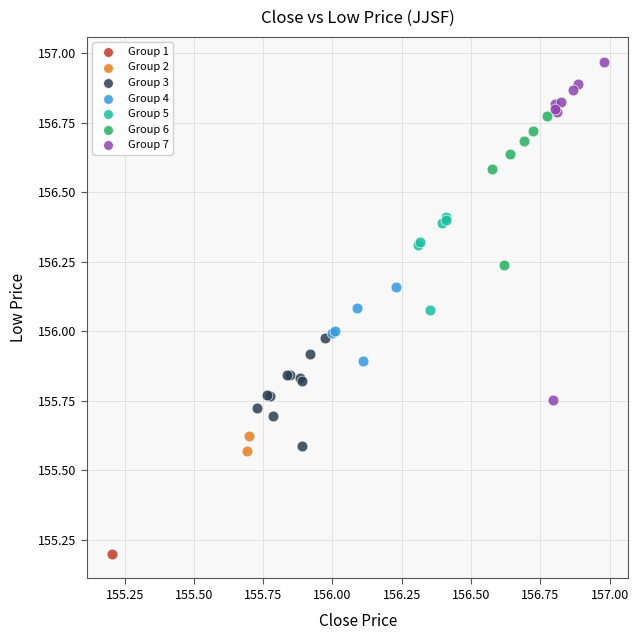

What are all the series names shown in the legend?

Group 1, Group 2, Group 3, Group 4, Group 5, Group 6, Group 7